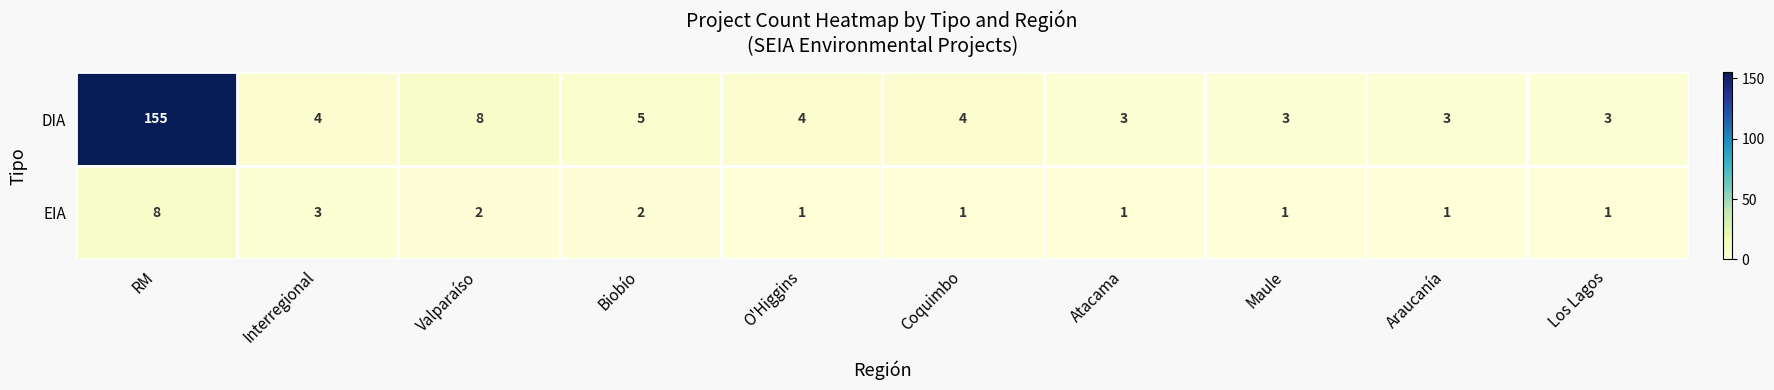

Rank the series by their maximum value, from highest to lowest.

DIA, EIA